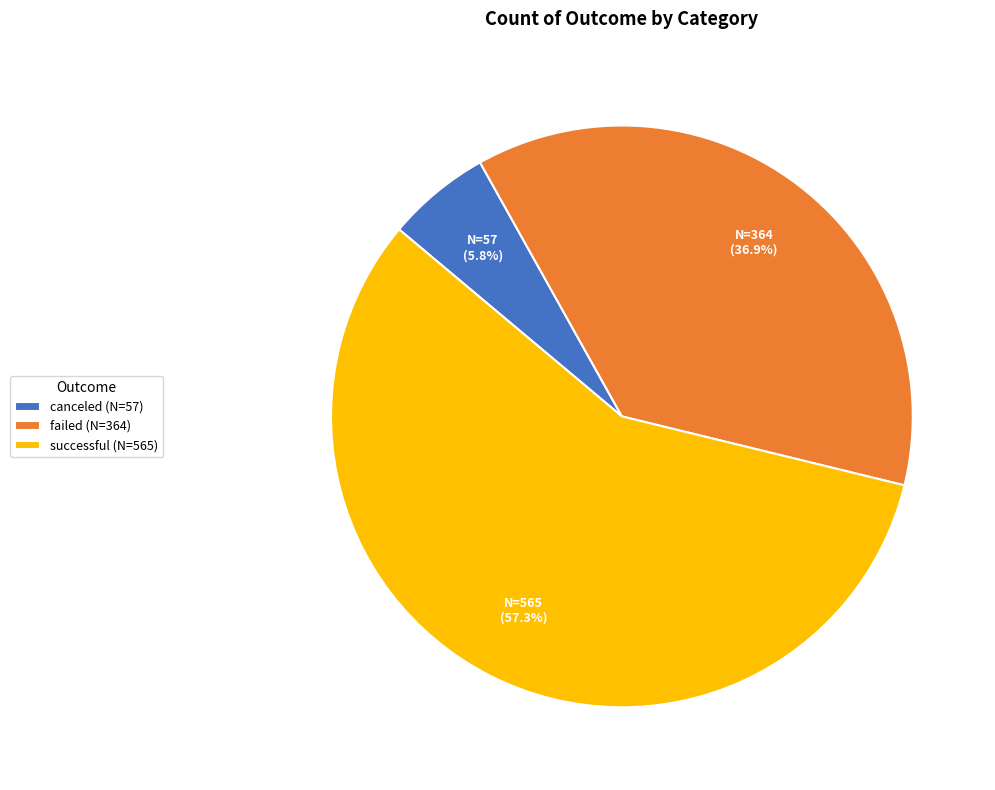

Is there any slice that represents more than half of the pie?

Yes